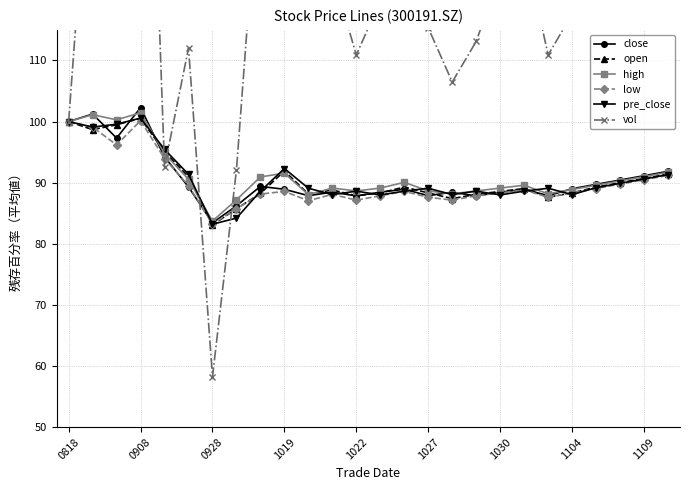

What is the total value across all series at 23?

587.9